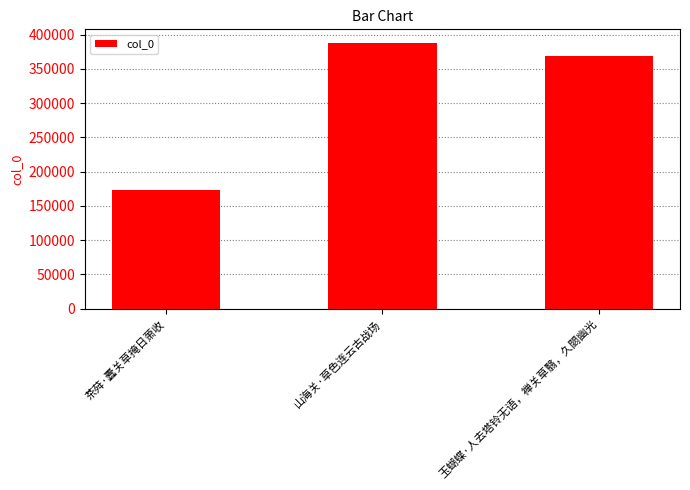

Between 玉蝴蝶·人去塔铃无语，禅关草翳，久閟幽光 and 茶荈·蠹关草掩日萧收, which is larger?

玉蝴蝶·人去塔铃无语，禅关草翳，久閟幽光